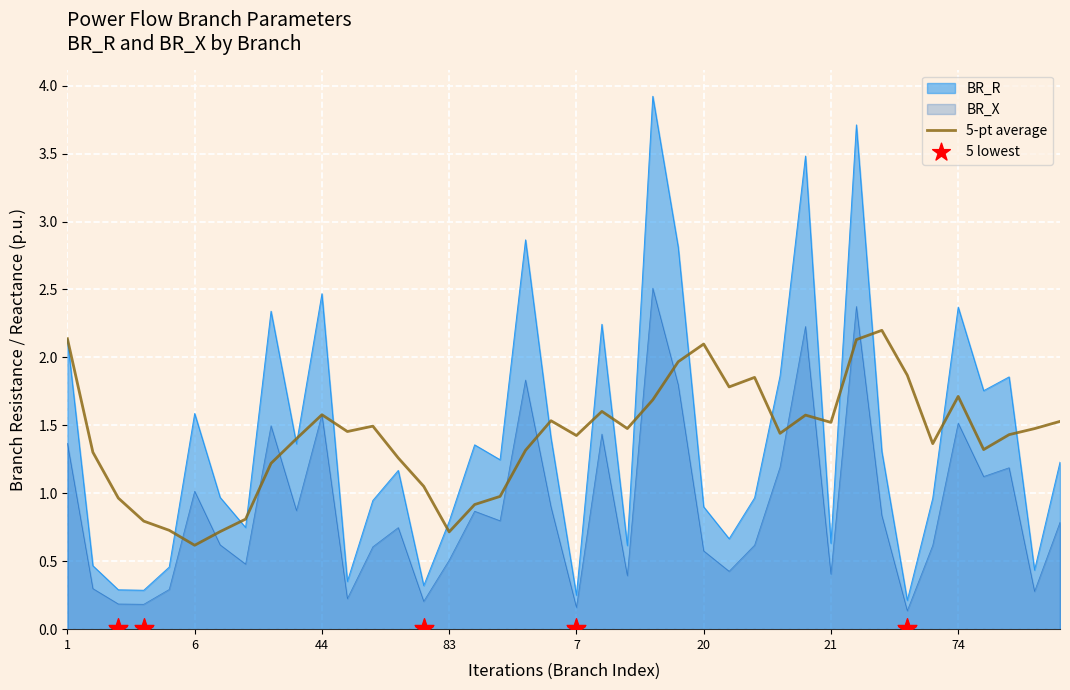

At which category is the sum across all series the highest?

23